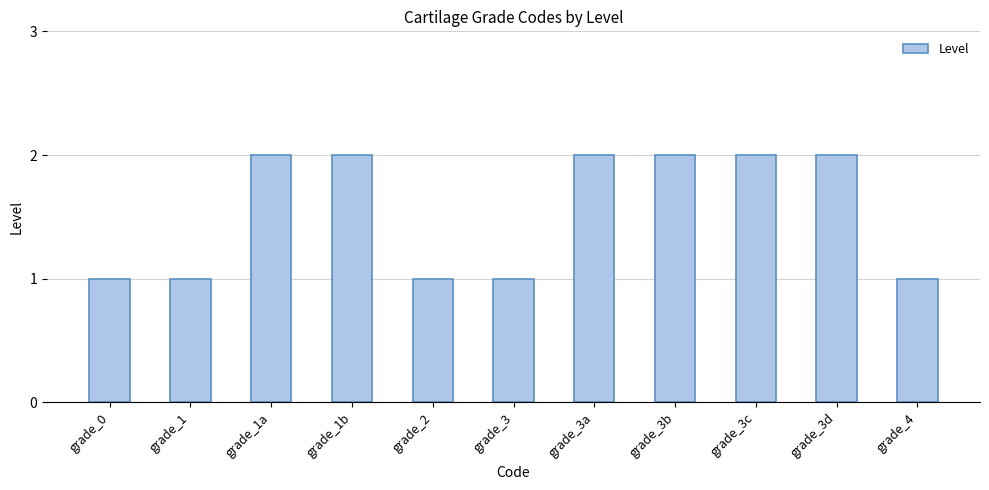

The value at grade_3a is 1. True or false?

False